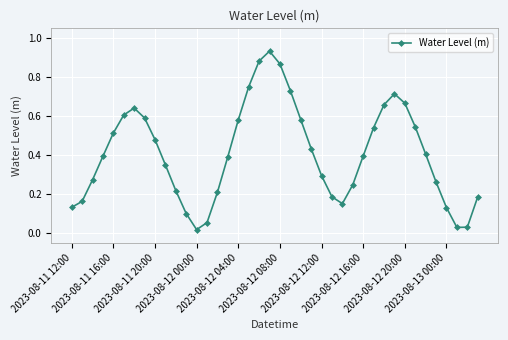

How many interior local valleys (lower than both neighbors) does the data have?

3